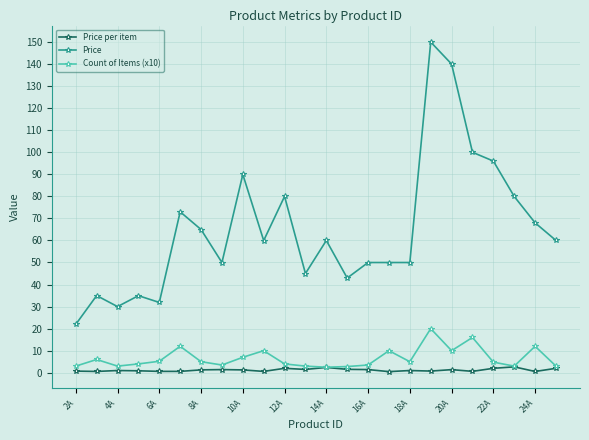

True or false: Count of Items (x10) has more than 0 points higher than both neighbors.

True